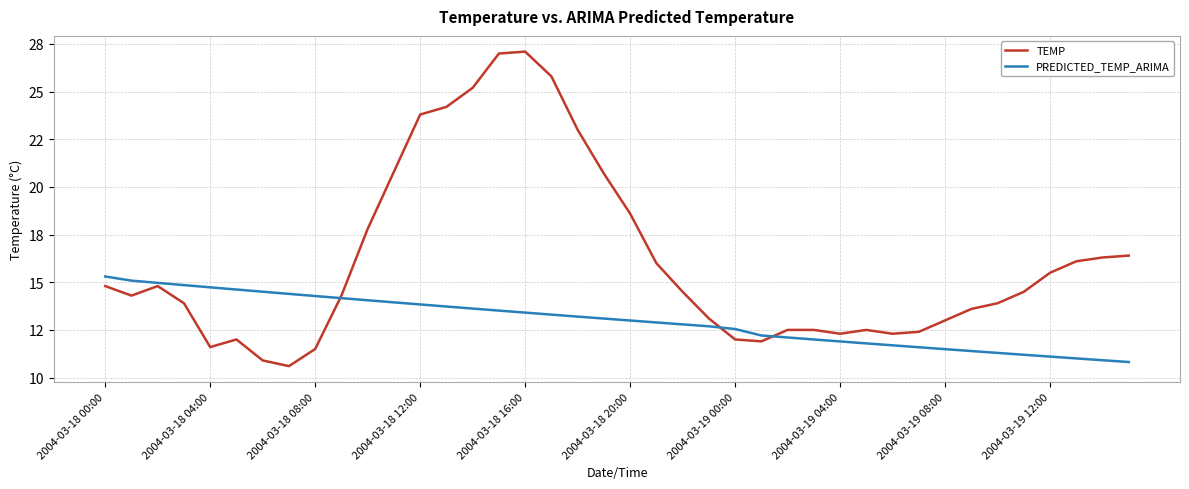

Does the chart display data point markers on the line(s)?

No